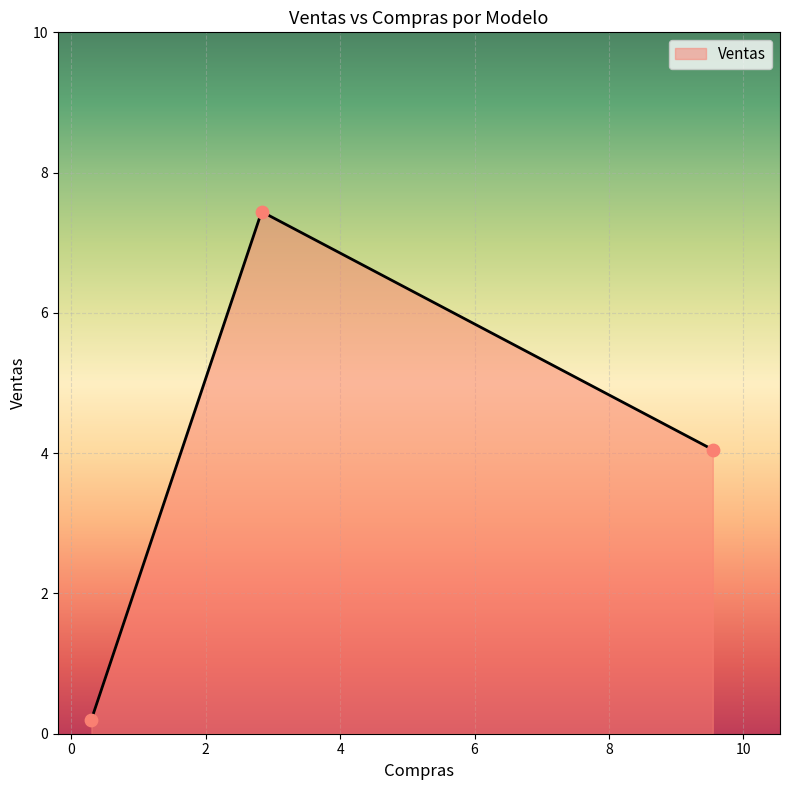

What is the maximum value shown in the chart?

7.4